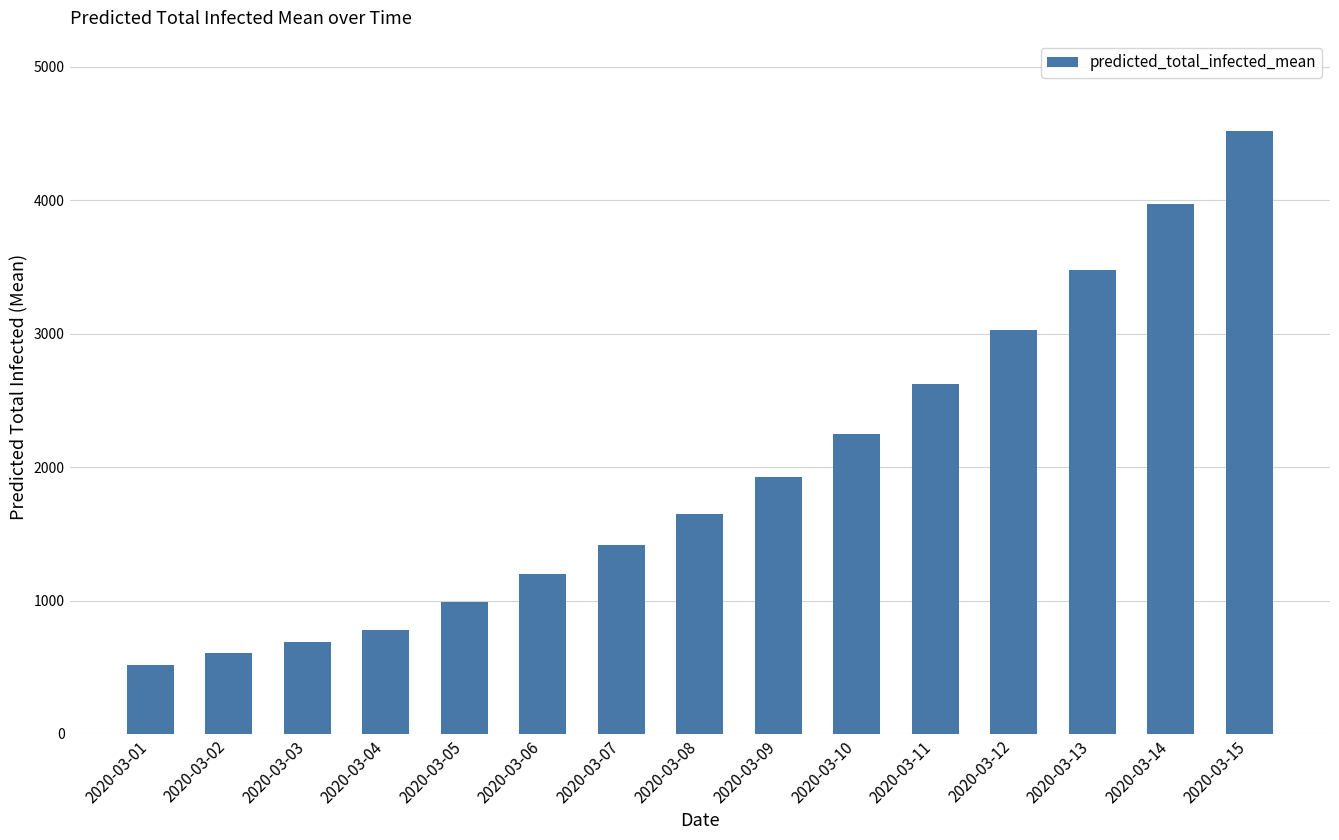

Reading left to right, transcribe all the data shown in this chart.

518	604	690	776	987	1197	1415	1650	1922	2251	2623	3030	3476	3969	4518